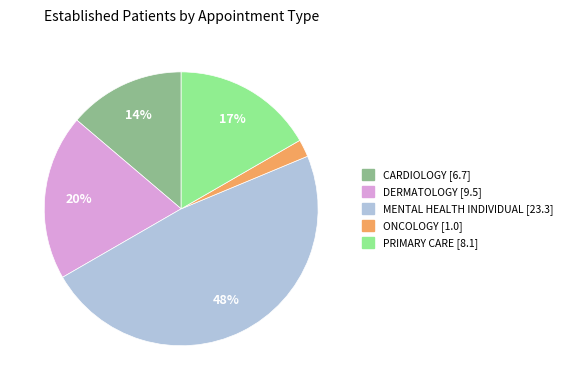

Is MENTAL HEALTH INDIVIDUAL the majority of the pie?

No